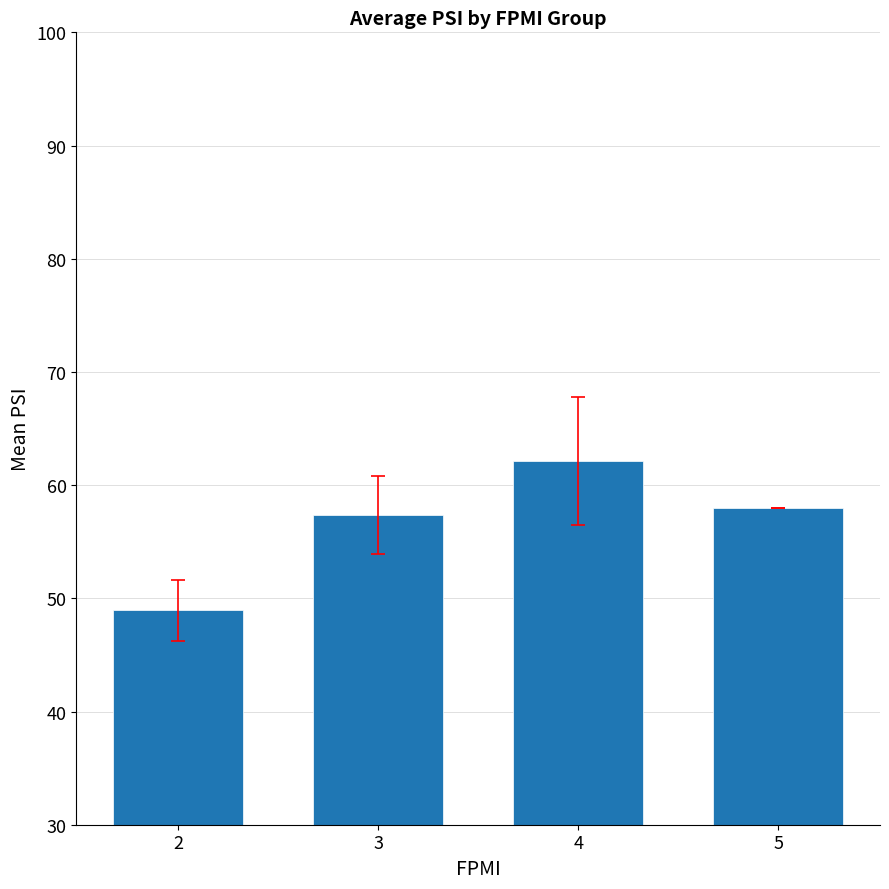

What is the difference between the second highest and minimum values?

9.1